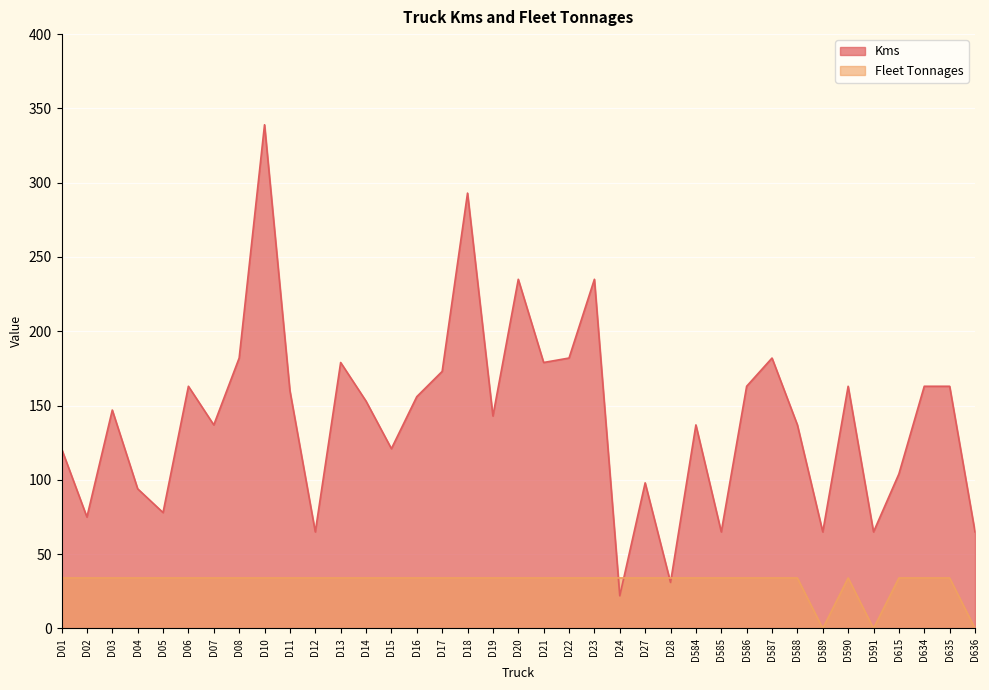

At which label is Kms closest to 180?

D13